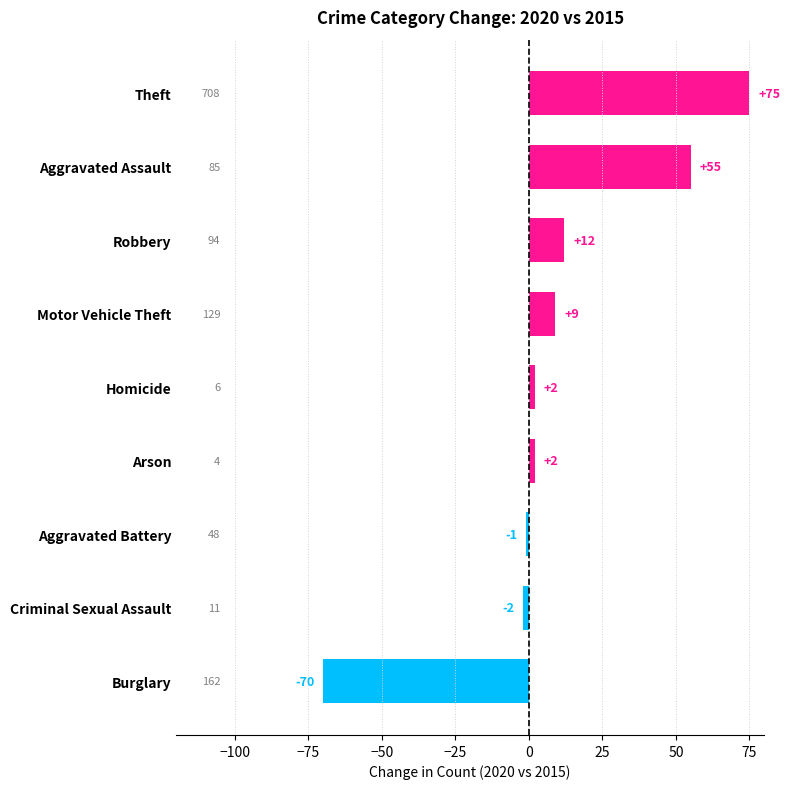

What is the average value?

9